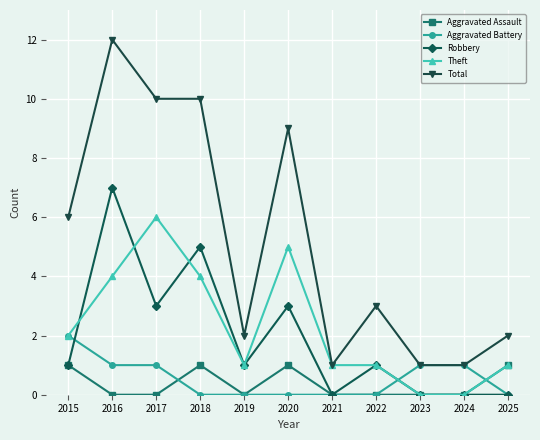

Does the chart have visible grid lines?

Yes